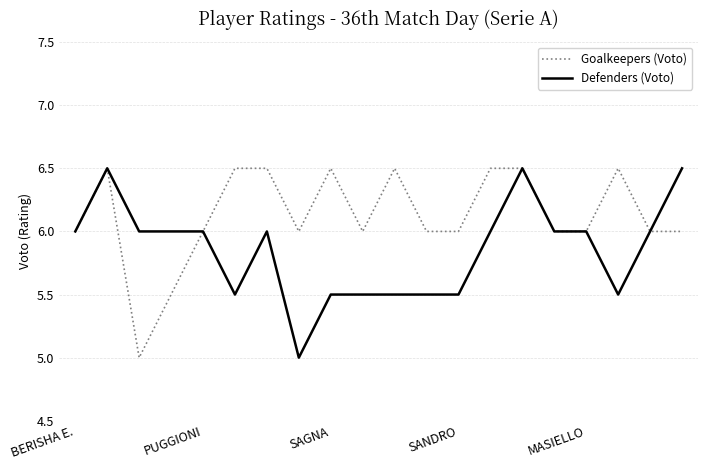

List the series in order of their overall mean, lowest first.

Defenders (Voto), Goalkeepers (Voto)